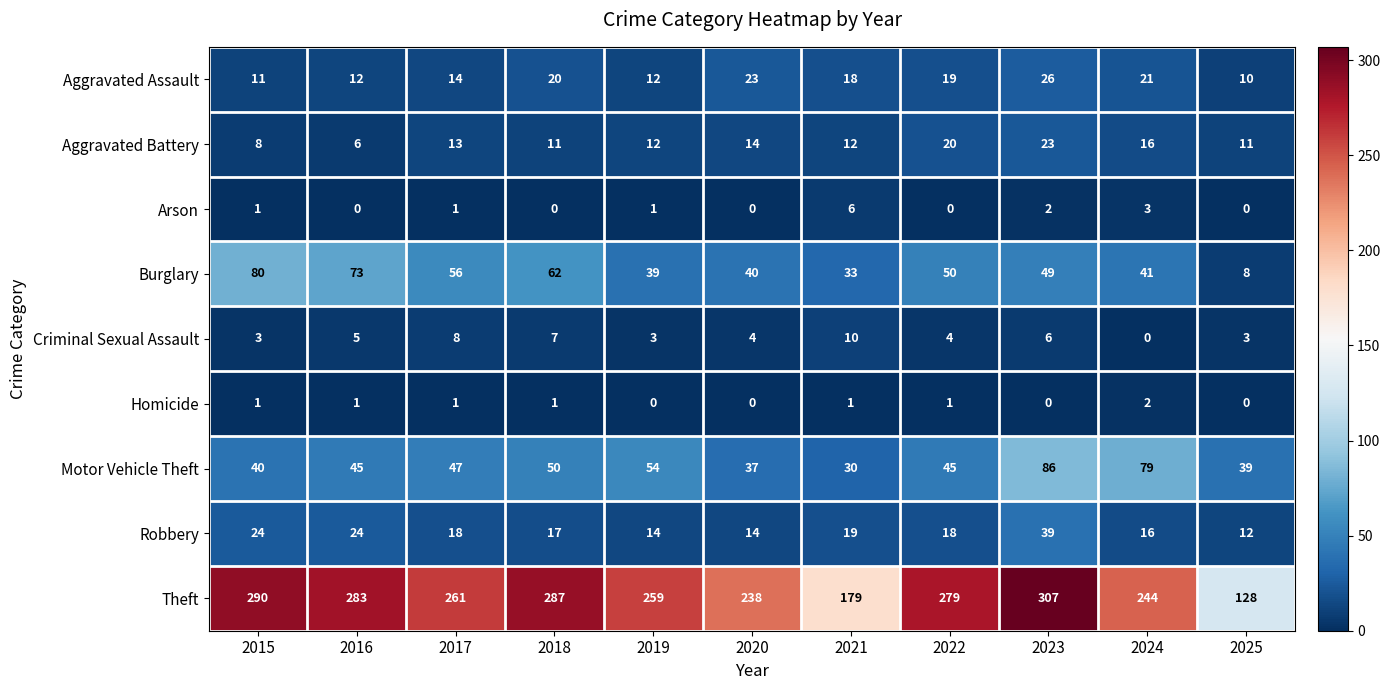

The Theft series shows 419 at 2016. True or false?

False